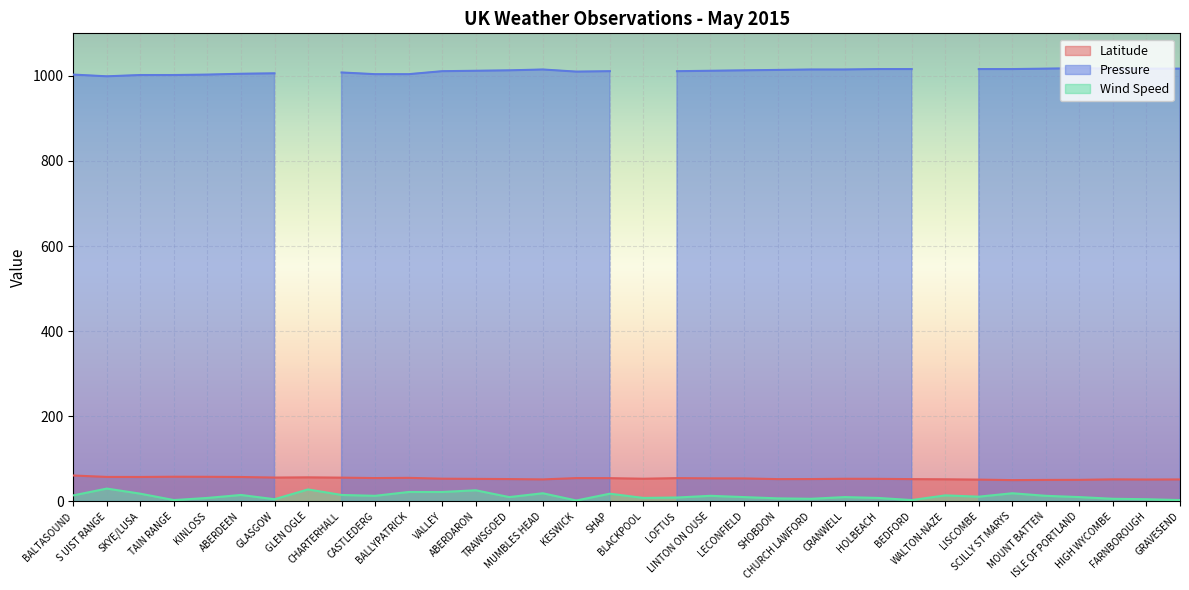

How many data points in Latitude are less than 53?

15